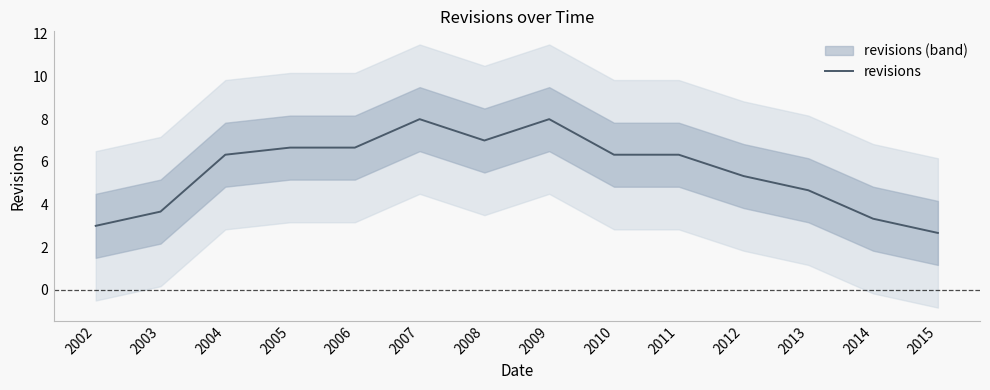

Rank the categories by value from highest to lowest.

2007, 2009, 2008, 2006, 2005, 2010, 2004, 2011, 2012, 2013, 2003, 2014, 2002, 2015